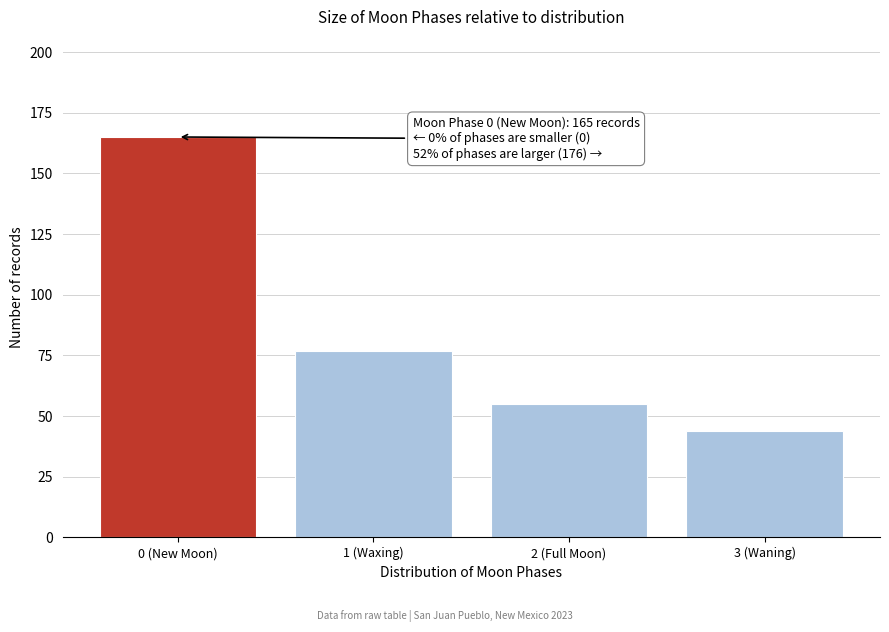

Reading right to left, extract all data points from this chart.

3 (Waning)=44	2 (Full Moon)=55	1 (Waxing)=77	0 (New Moon)=165